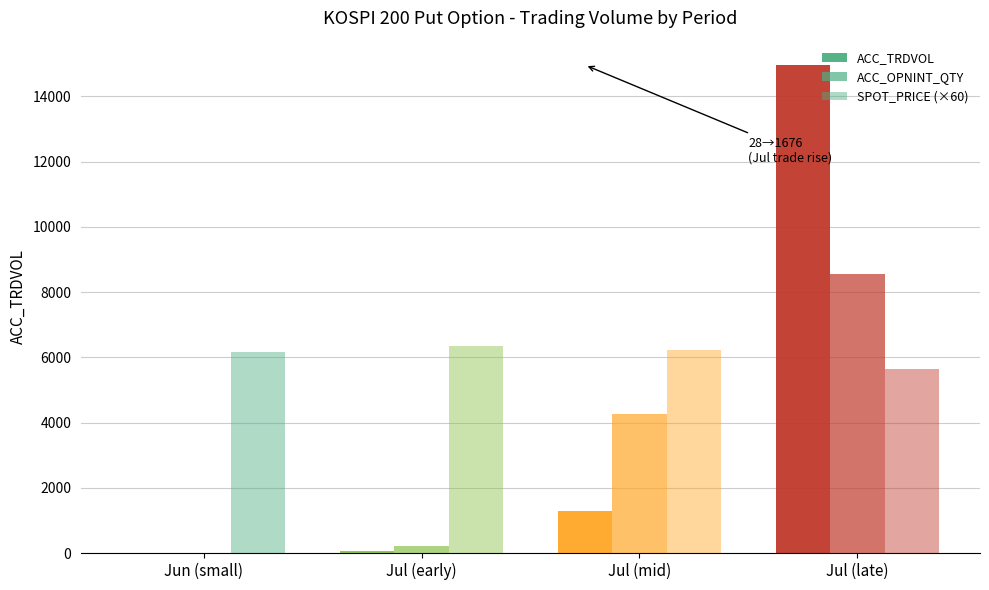

Which category has the highest value in the ACC_OPNINT_QTY series?

Jul (late)